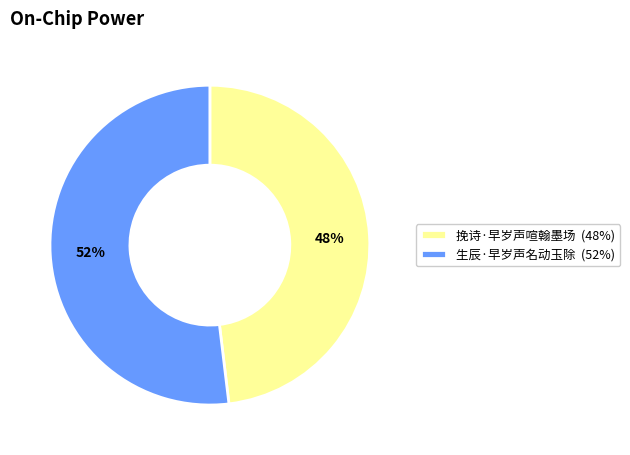

Which has a higher value, 生辰·早岁声名动玉除 or 挽诗·早岁声喧翰墨场?

生辰·早岁声名动玉除